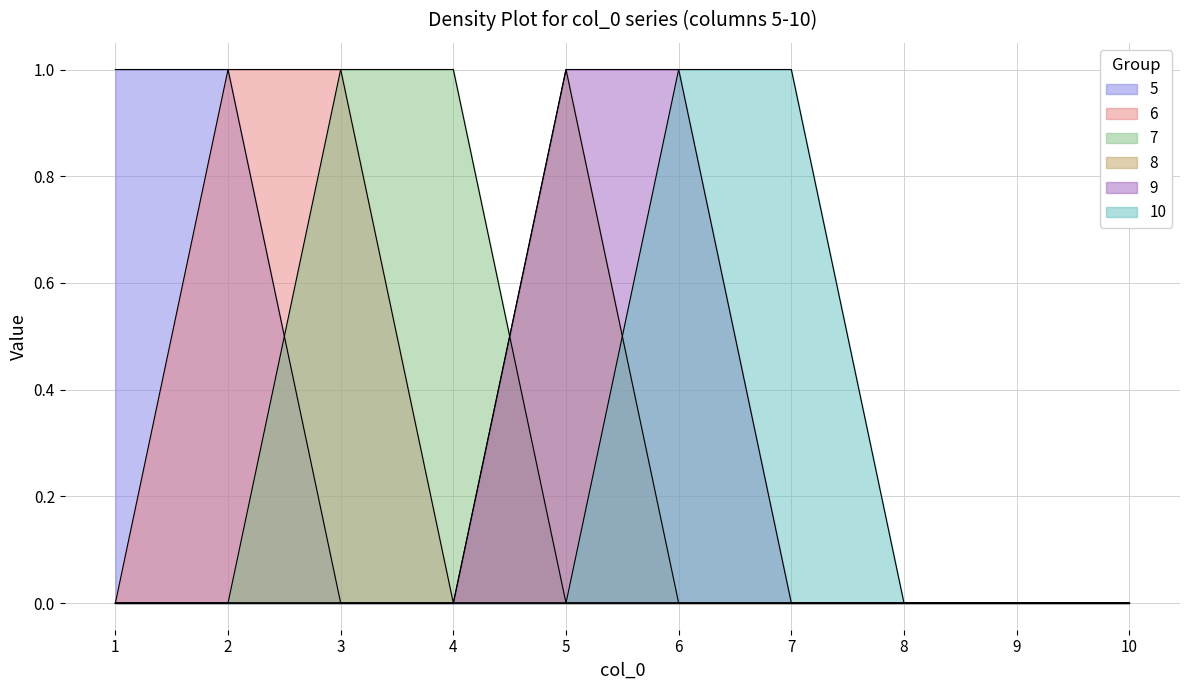

Reading left to right, extract all data points from this chart.

5: 1=1	2=1	3=0	4=0	5=0	6=0	7=0	8=0	9=0	10=0
6: 1=0	2=1	3=1	4=0	5=0	6=0	7=0	8=0	9=0	10=0
7: 1=0	2=0	3=1	4=1	5=0	6=0	7=0	8=0	9=0	10=0
8: 1=0	2=0	3=0	4=0	5=1	6=0	7=0	8=0	9=0	10=0
9: 1=0	2=0	3=0	4=0	5=1	6=1	7=0	8=0	9=0	10=0
10: 1=0	2=0	3=0	4=0	5=0	6=1	7=1	8=0	9=0	10=0